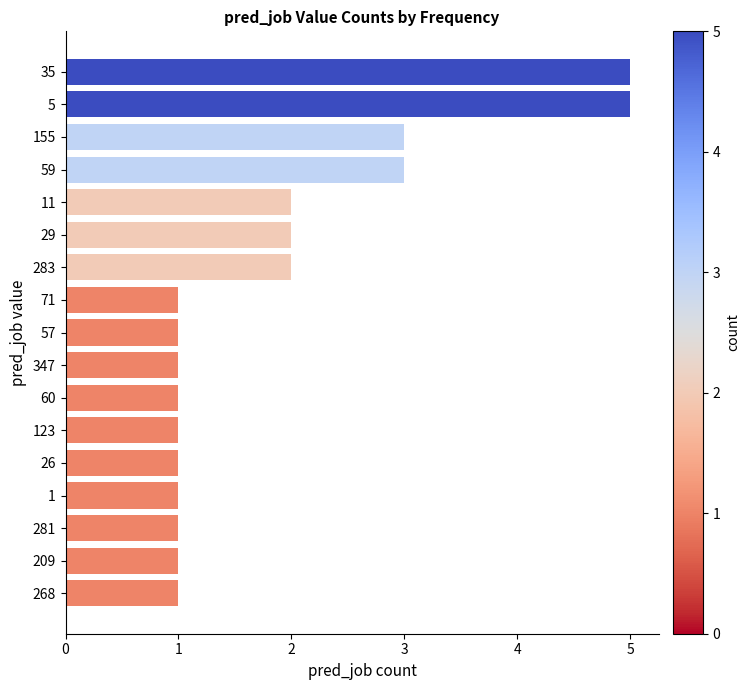

What is the change in value from 5 to 123?

-4